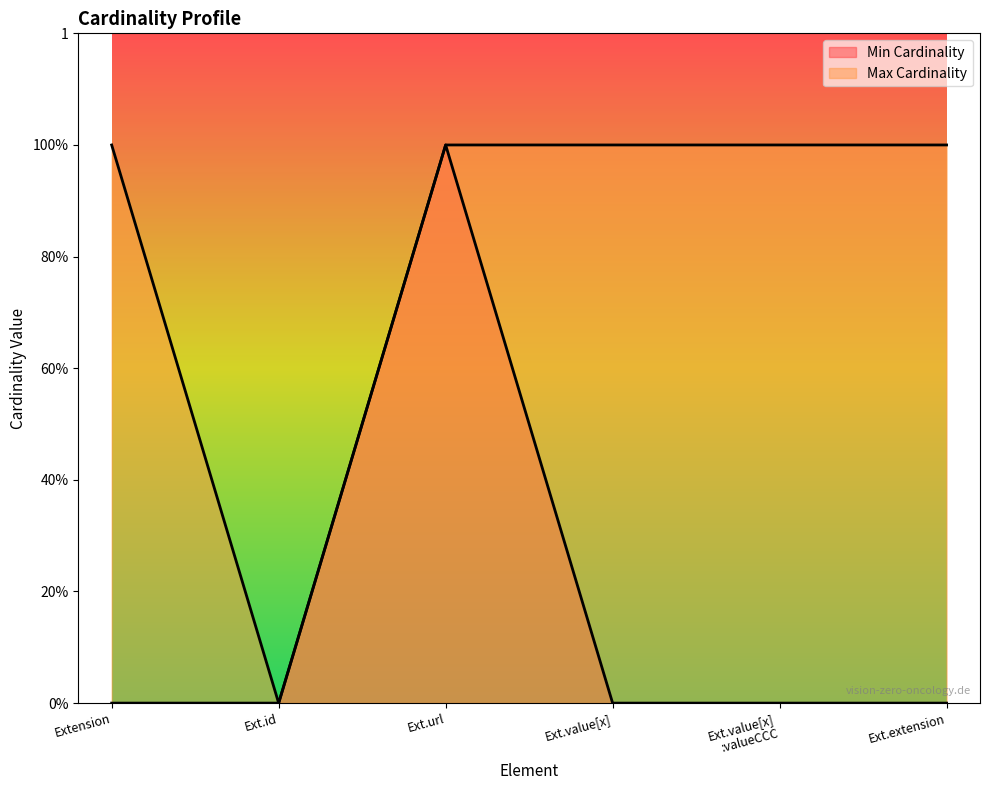

At how many categories does at least one series exceed 0?

5